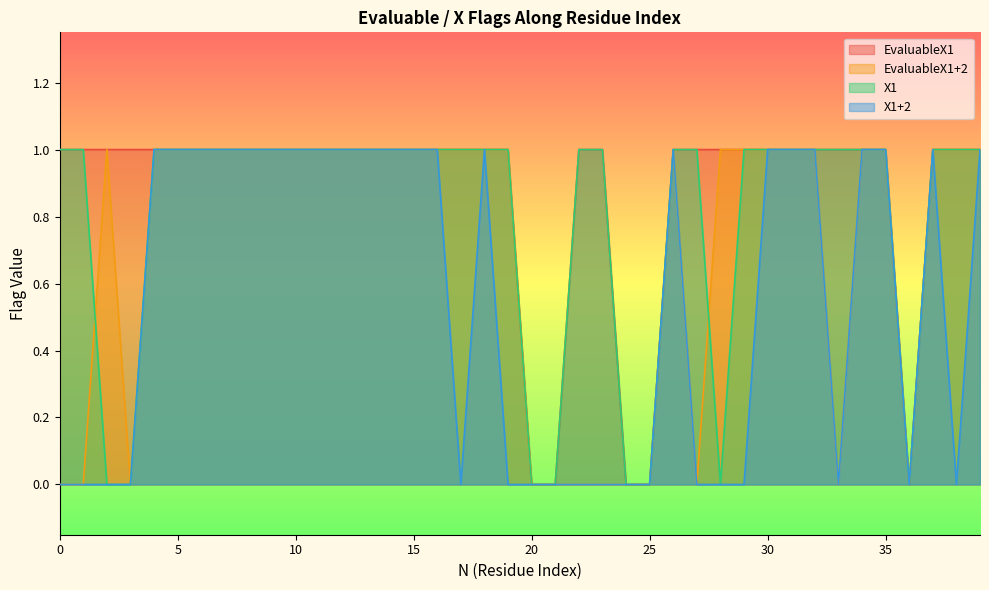

What is the difference between the second highest and second lowest values in the X1 series?

1